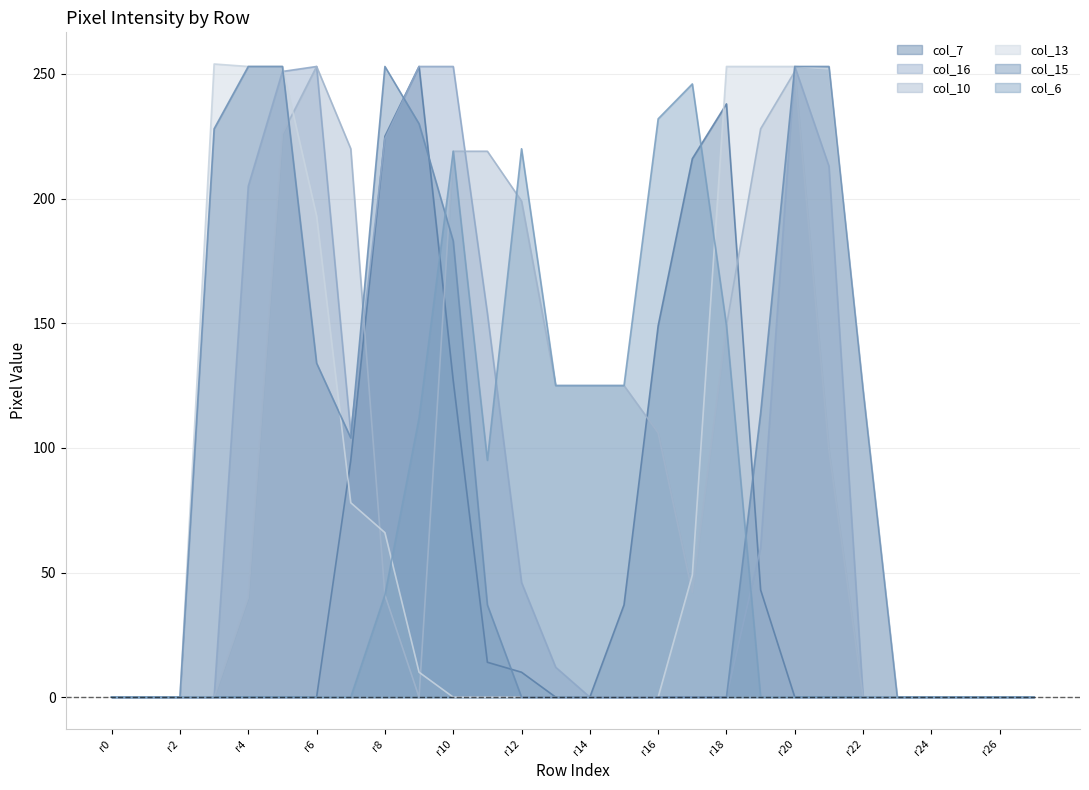

The col_16 series shows 0 at r18. True or false?

True